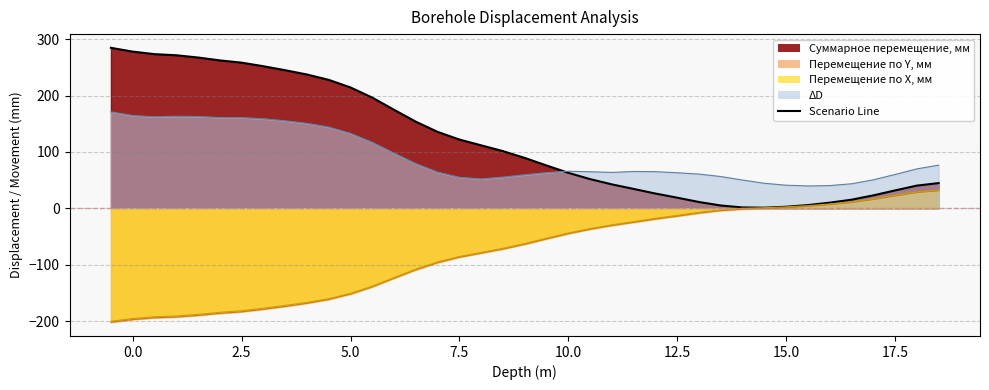

Does the chart have visible grid lines?

Yes